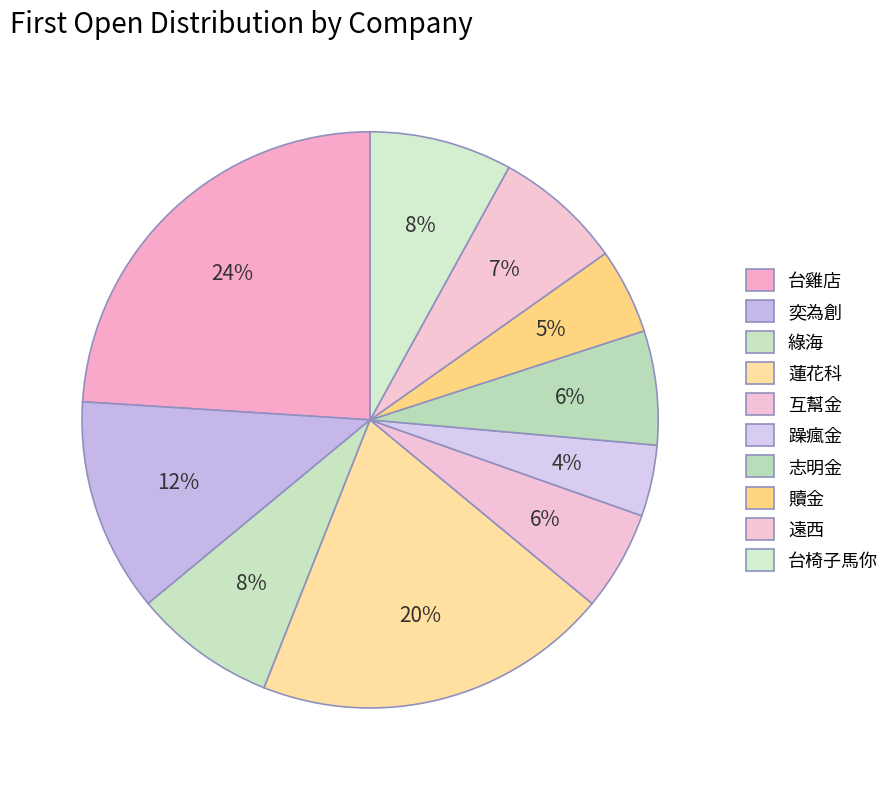

Which slice is the largest?

台雞店